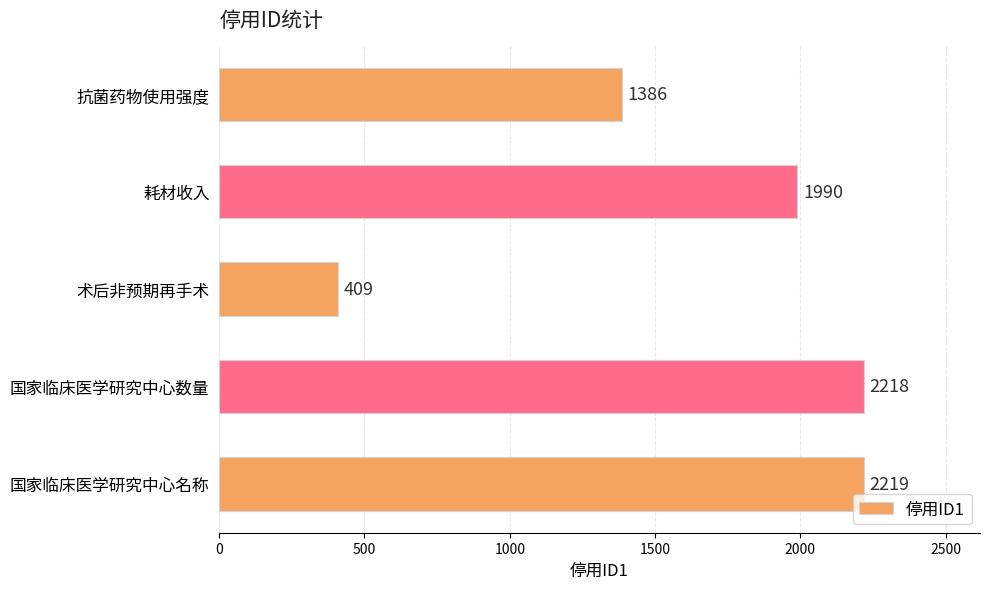

What is the label of the 4th bar from the top?

国家临床医学研究中心数量